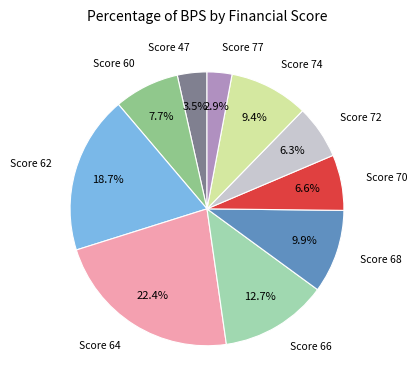

What is the largest slice in the pie chart?

Score 64